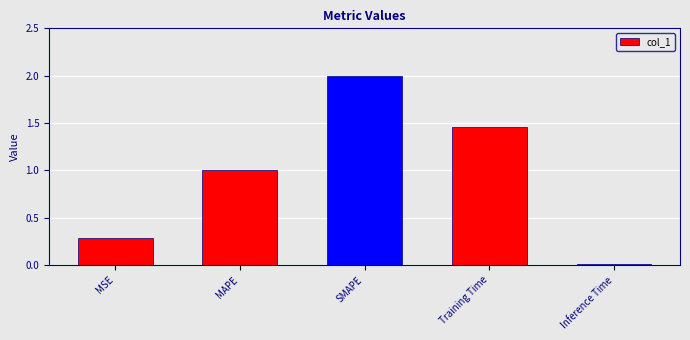

List the labels in order of value, smallest first.

Inference Time, MSE, MAPE, Training Time, SMAPE